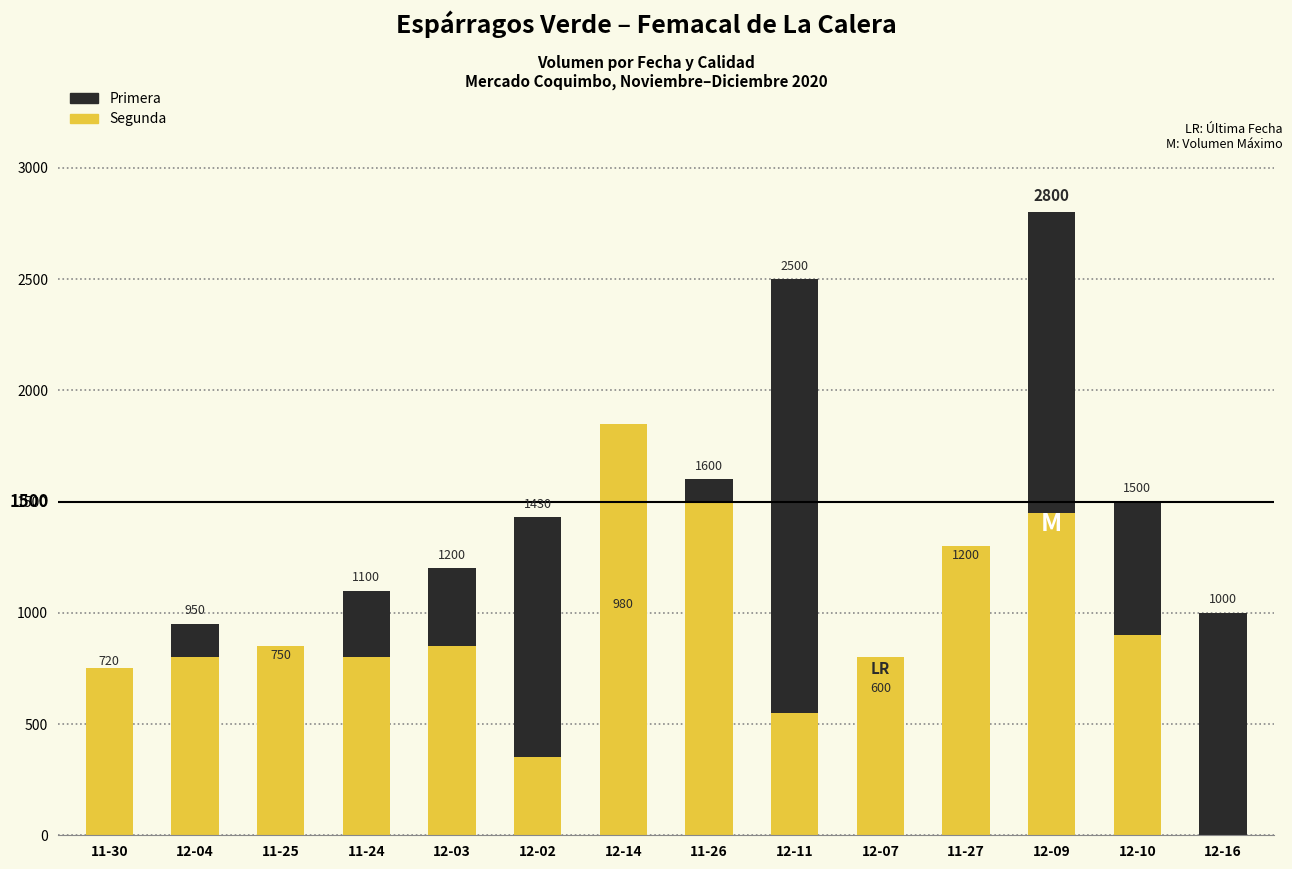

Which category has the highest value in the Segunda series?

2020-12-14